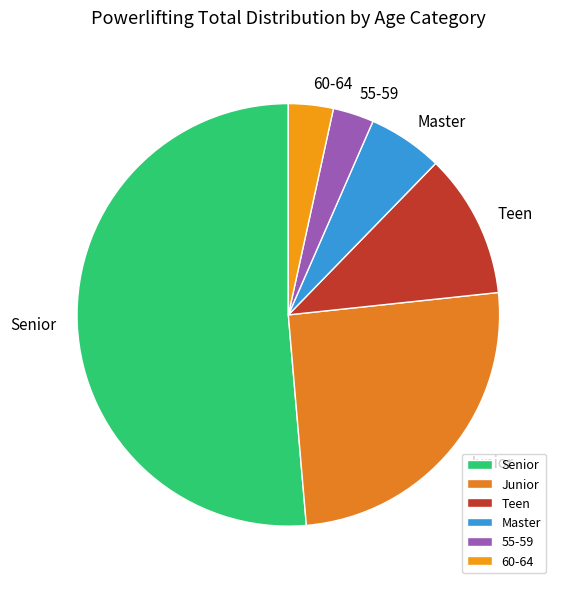

Is it true that 60-64 is 25% of the pie?

False